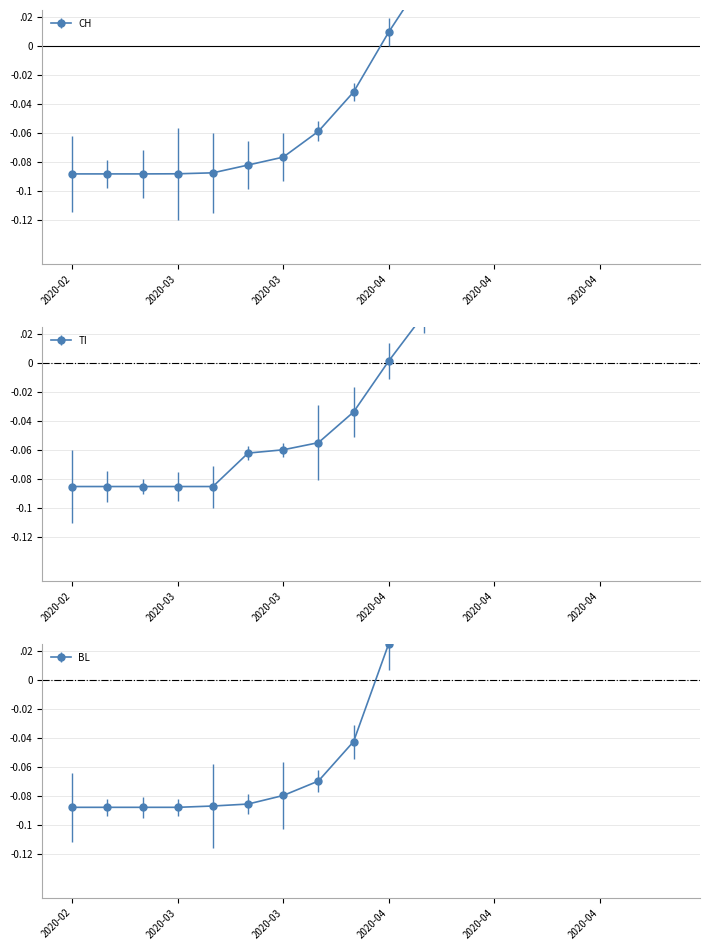

Is it true that CH equals 0.2 at 2020-04-21?

False